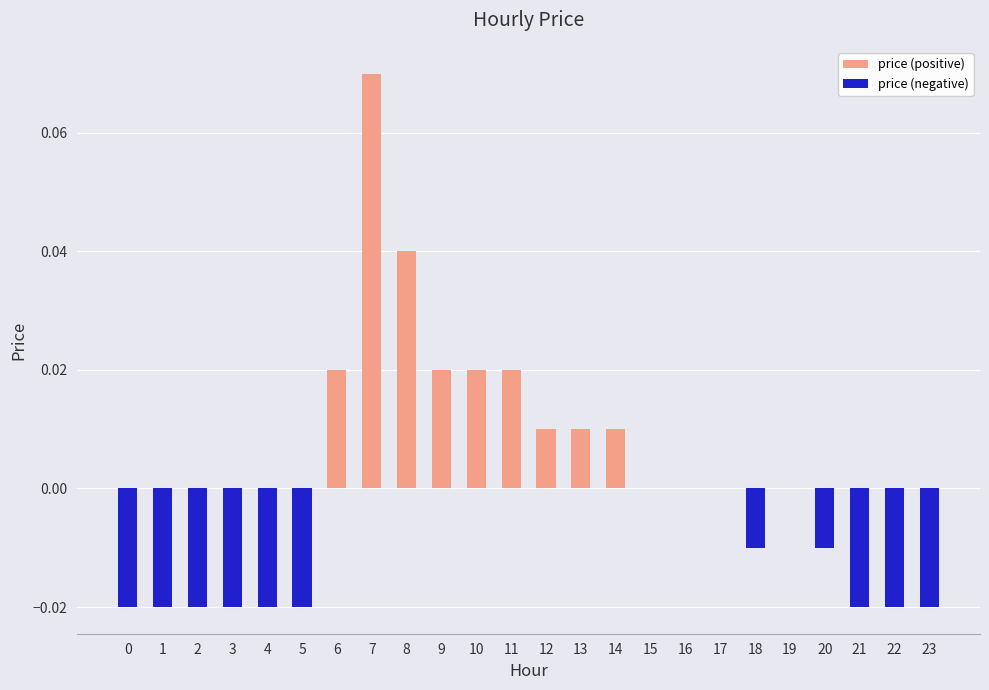

Between 14 and 8, which is larger?

8